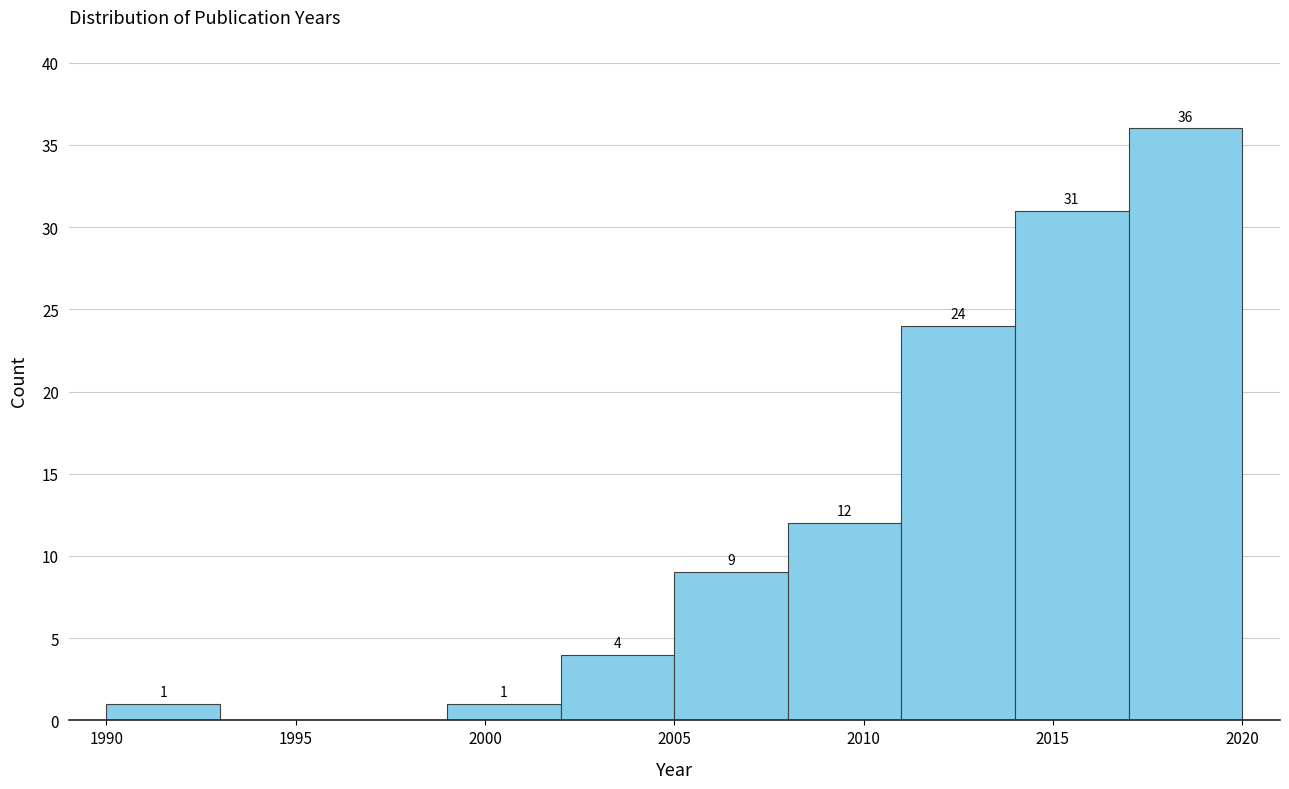

Over which range of the x-axis is the bar tallest?

2017 to 2020